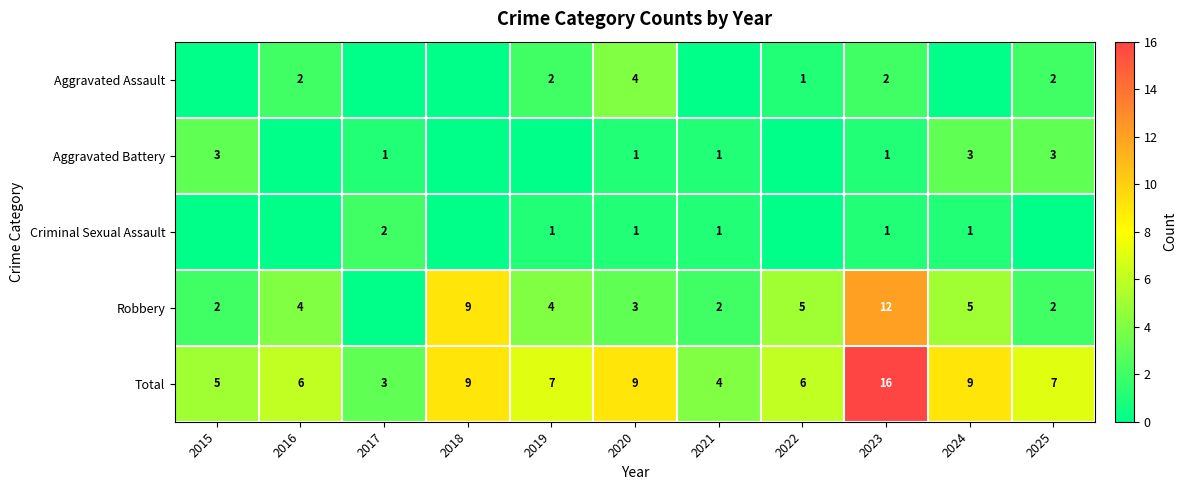

Which has a higher value, 2022 or 2020?

2020